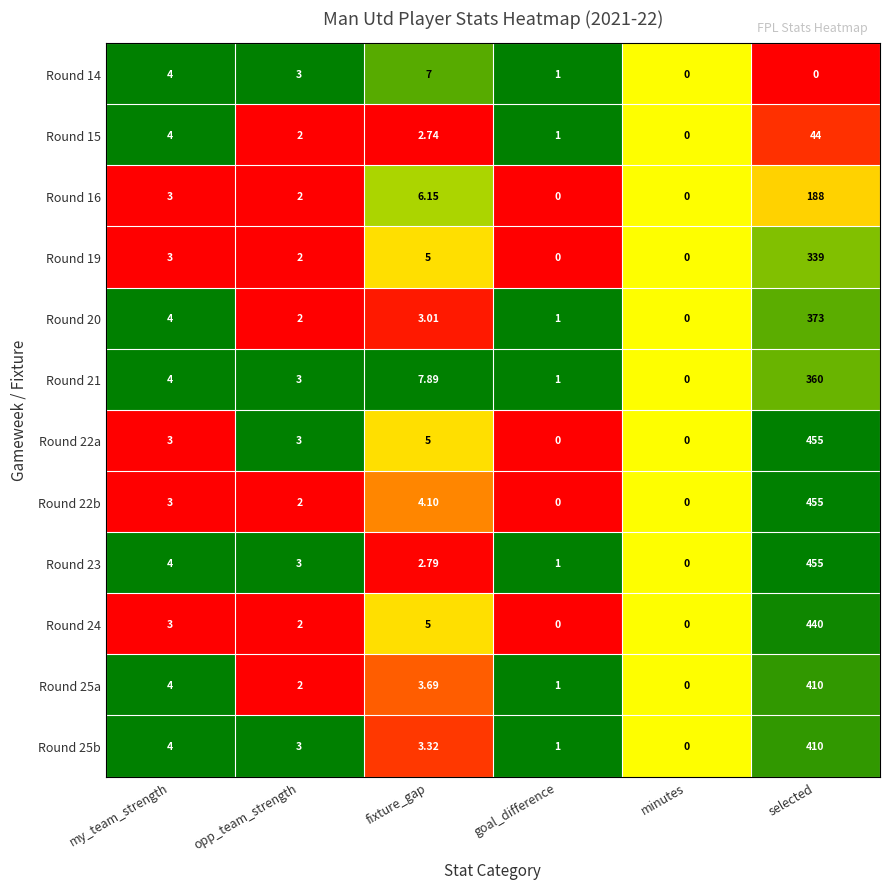

Rank the categories by Round 25a value from lowest to highest.

minutes, goal_difference, opp_team_strength, fixture_gap, my_team_strength, selected